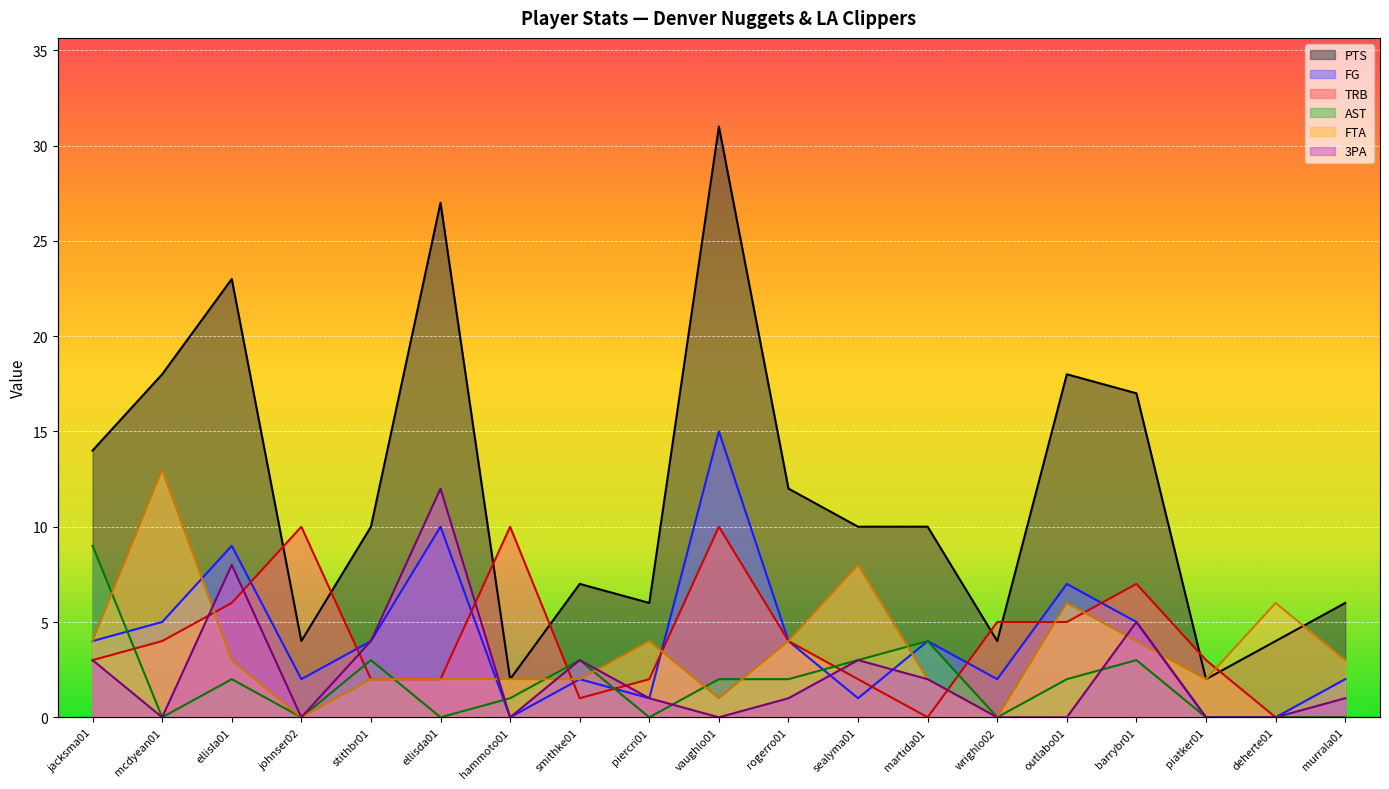

Where does the AST series first go above 2?

jacksma01